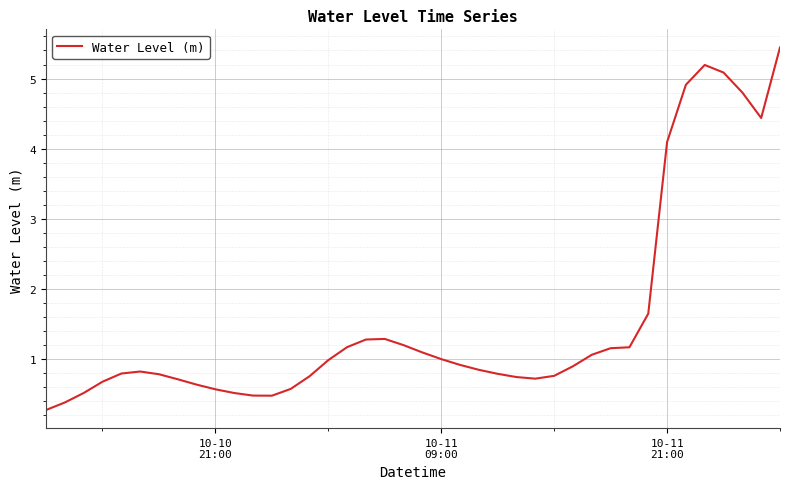

What is the difference between the maximum and minimum values?

5.2